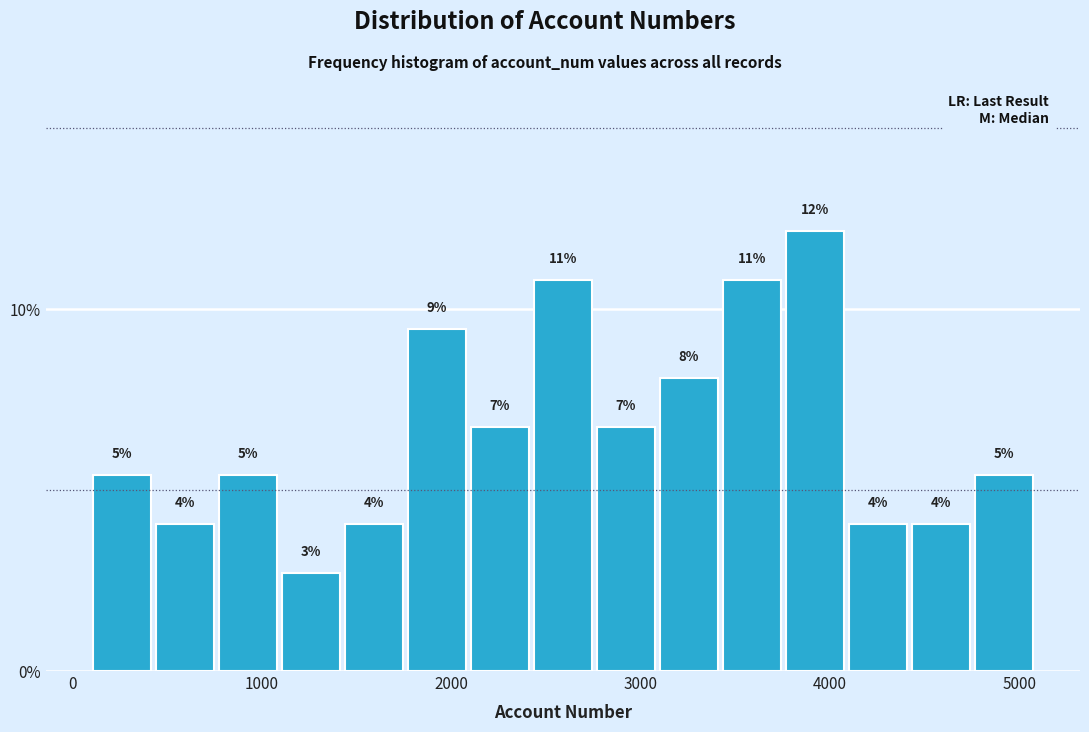

Around what value on the x-axis is the tallest bar? Give the approximate position of its centre, as read against the axis.

3900